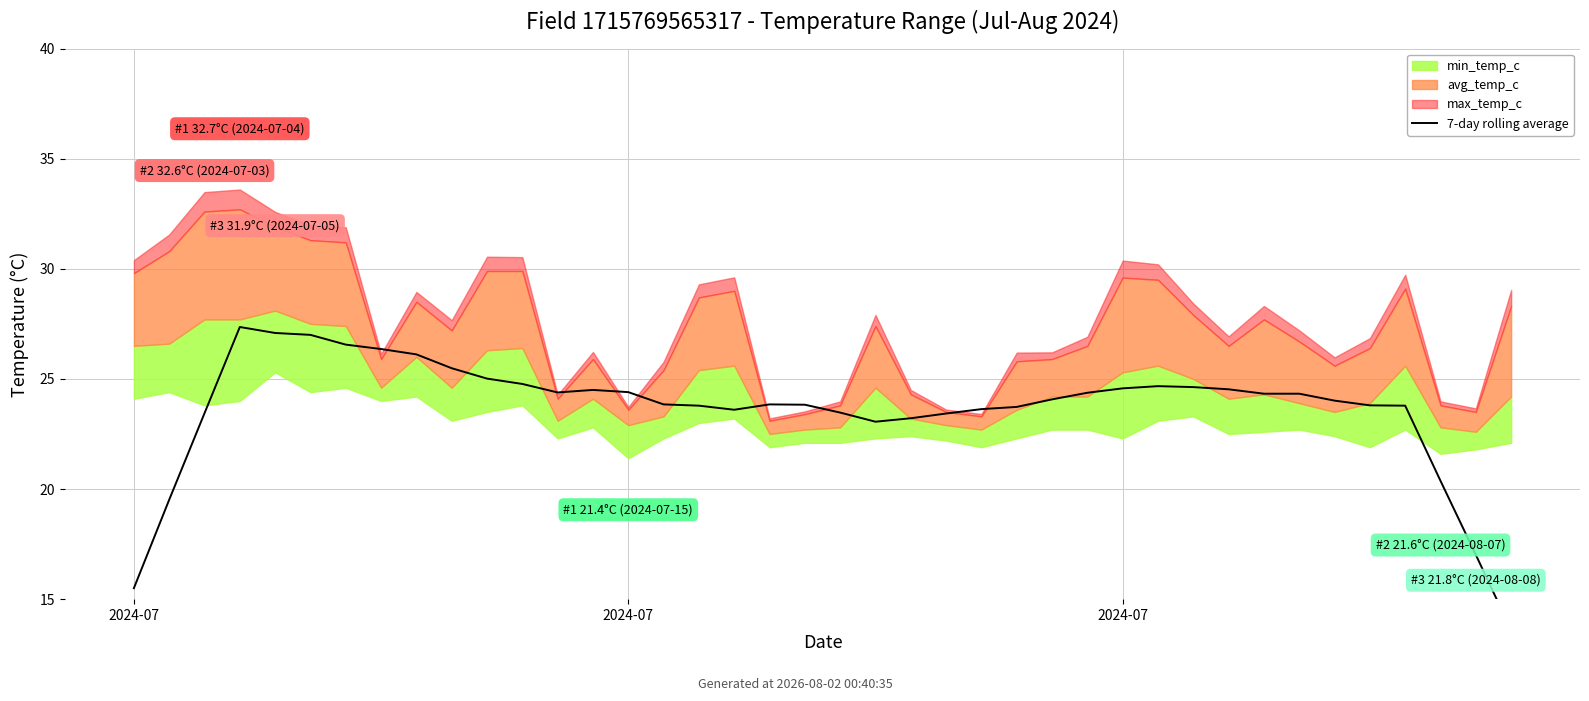

The value at 35 is 23.8. True or false?

True